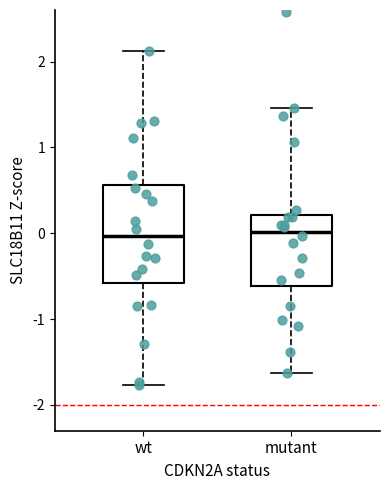

Which box is the tallest, from its lower edge to its upper edge?

wt